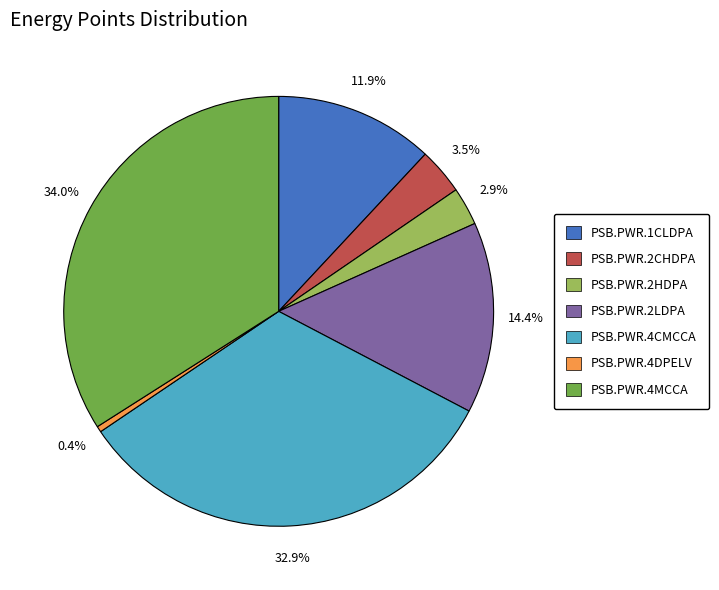

Combined, what portion of the pie is PSB.PWR.2LDPA and PSB.PWR.4DPELV?

14.8%